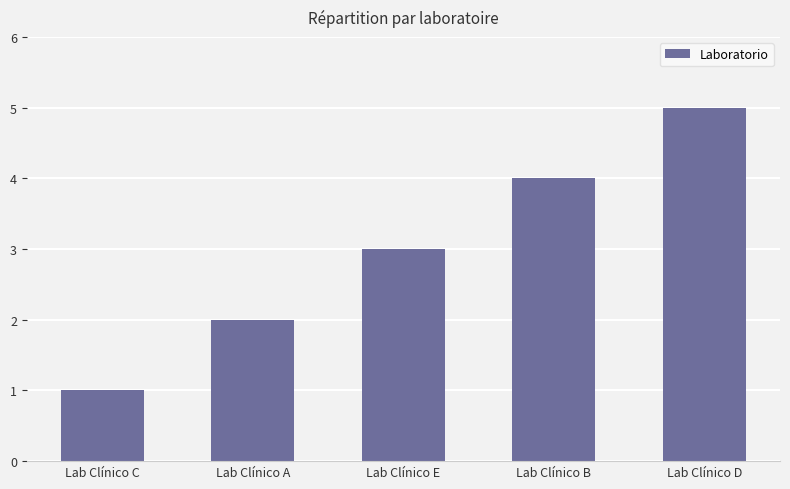

Reading left to right, what are all the values shown in this chart?

1	2	3	4	5